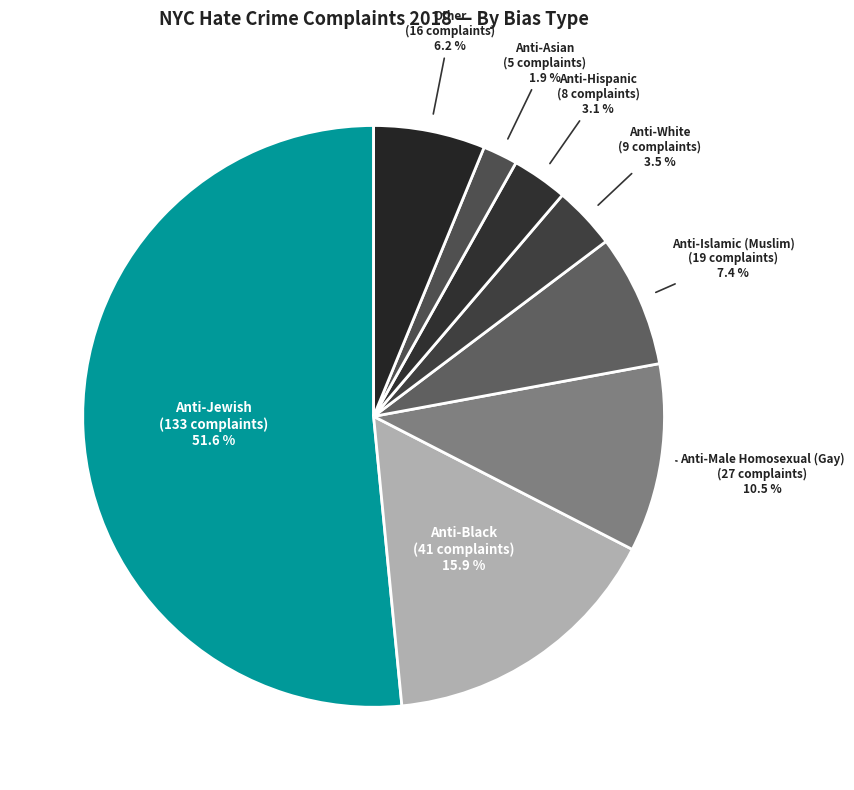

How many slices are in this pie chart?

8